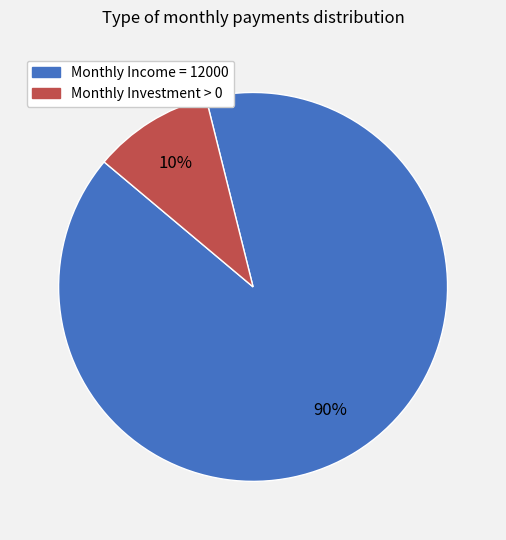

How many segments does this pie chart have?

2